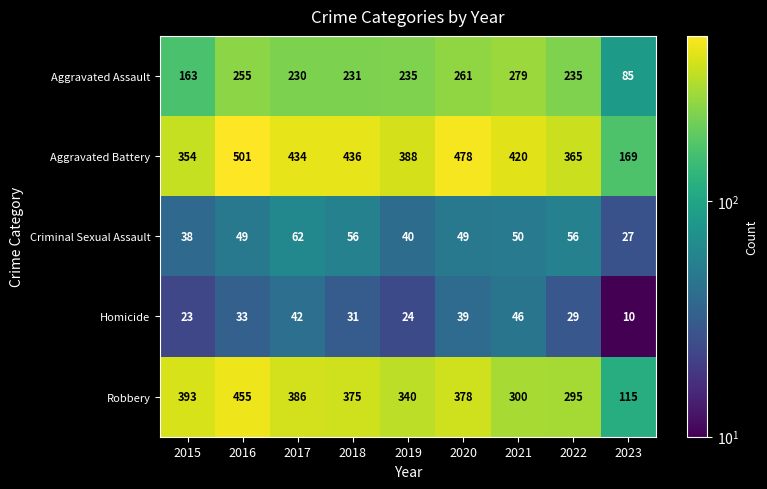

Is it true that Homicide equals 31 at 2018?

True